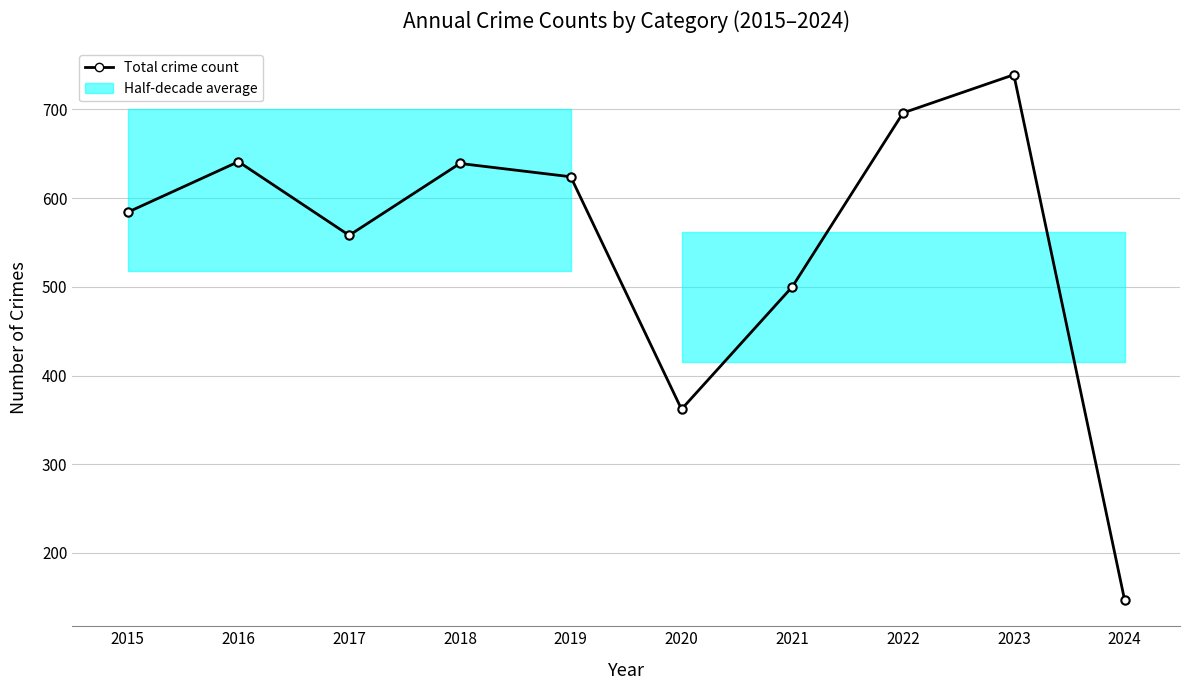

What is the value of the 5th point from the left?

624